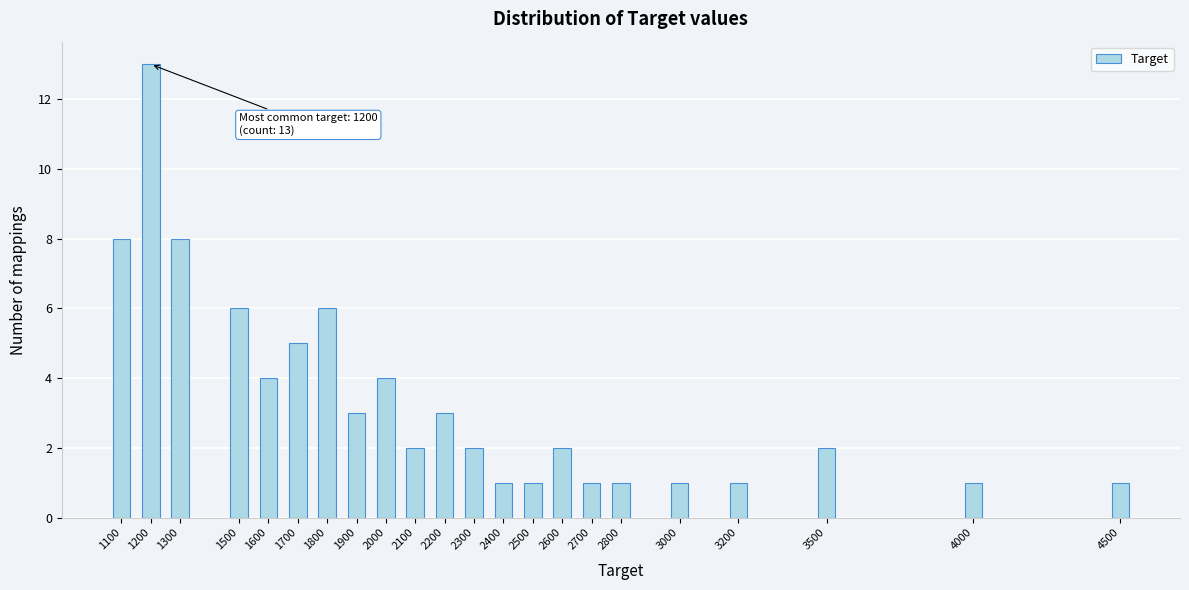

Reading left to right, transcribe all the data shown in this chart.

8	13	8	6	4	5	6	3	4	2	3	2	1	1	2	1	1	1	1	2	1	1